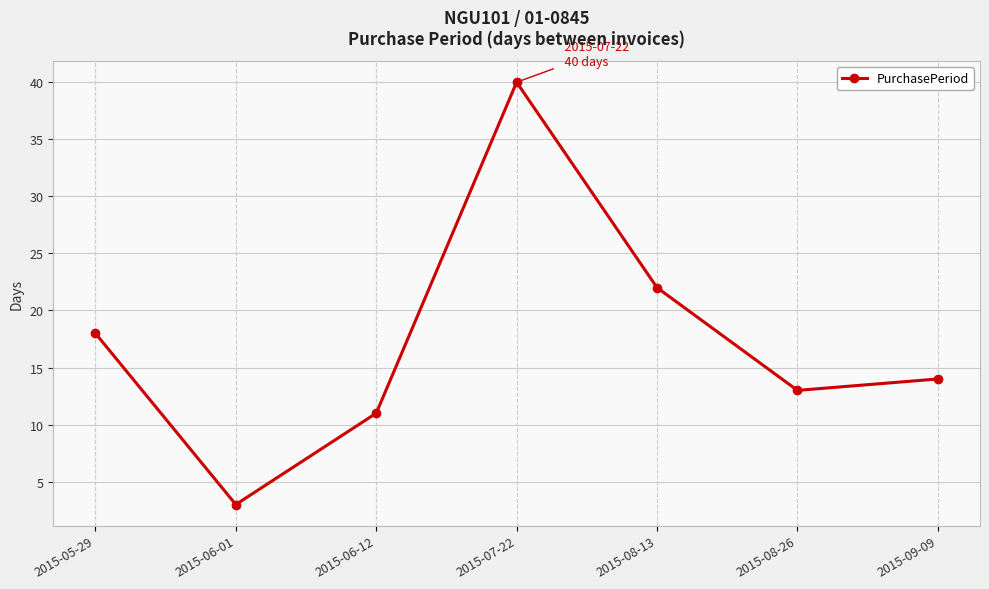

What is the difference between the values at 2015-06-01 and 2015-08-13?

19